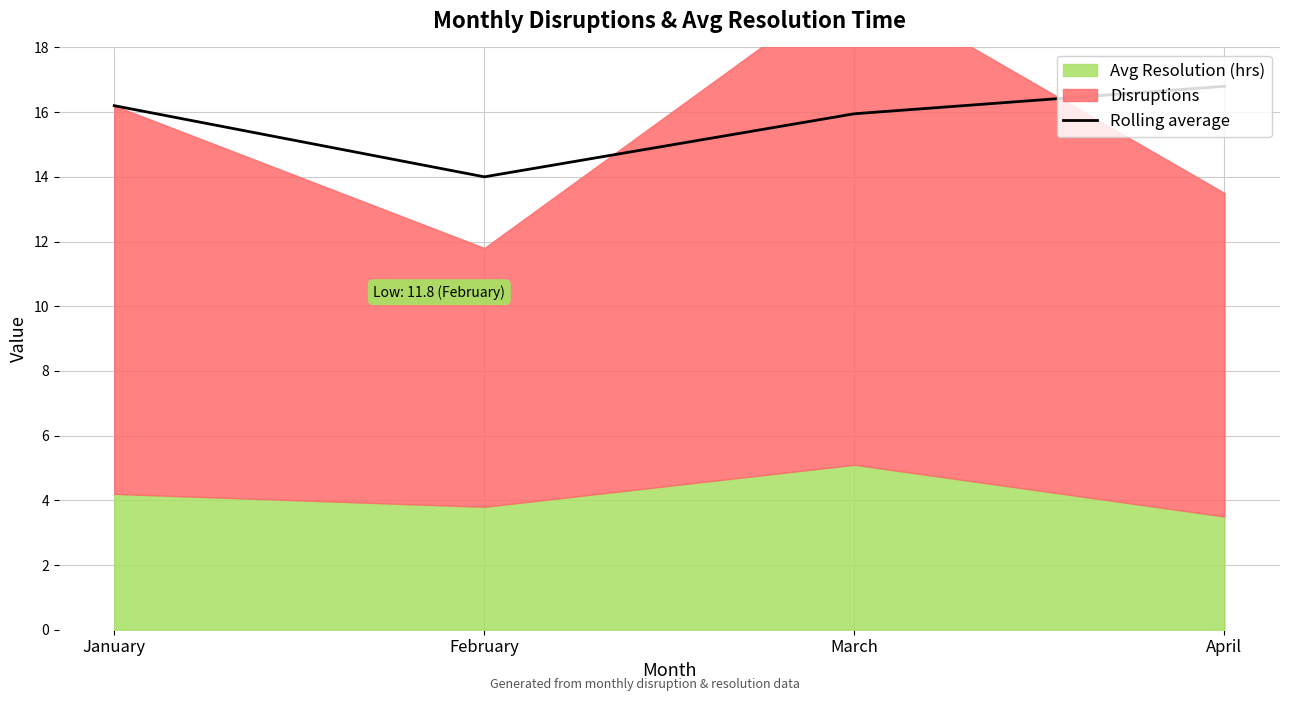

Which category has the highest value in the Rolling average series?

April